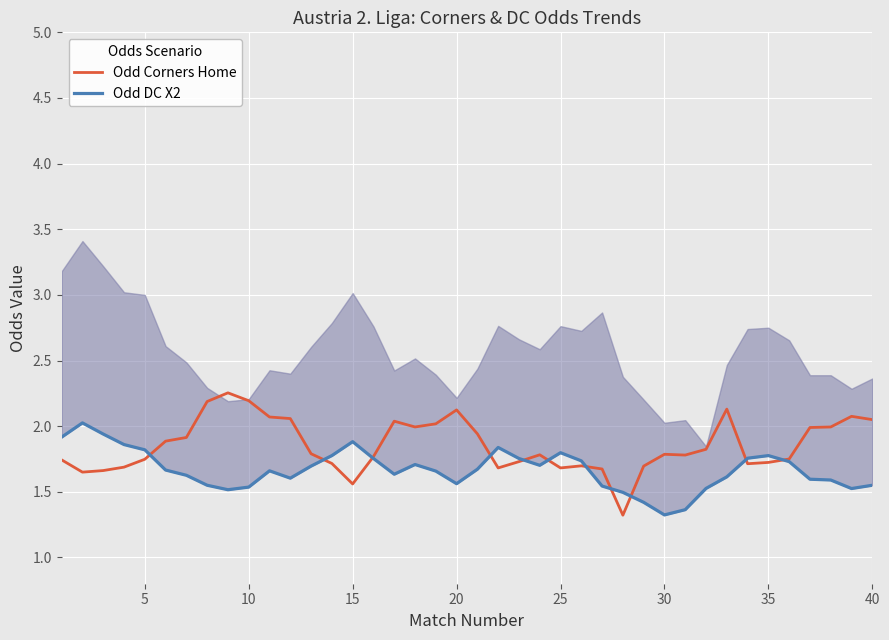

What is the difference between the maximum and minimum values in the Odd Corners Home series?

0.9